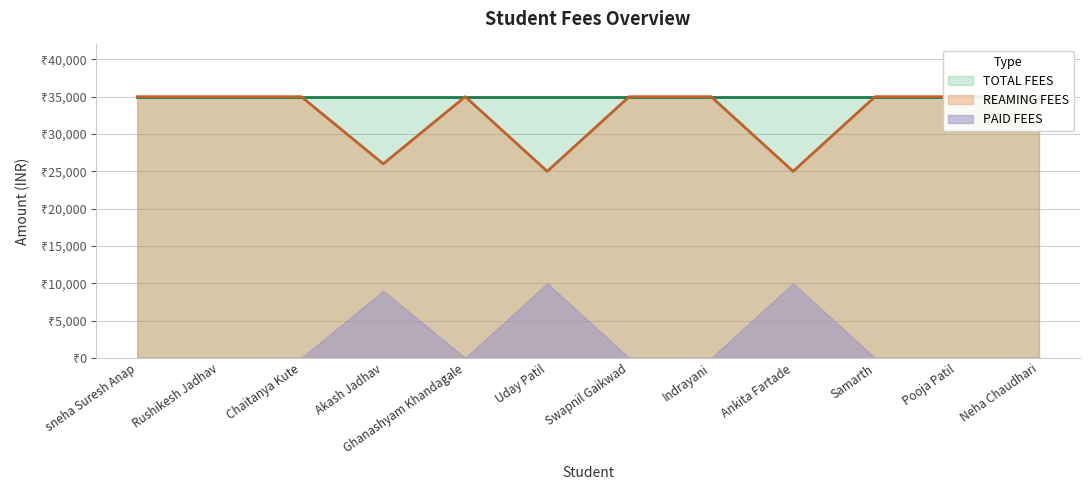

How many points are higher than both their immediate neighbors (excluding endpoints)?

1